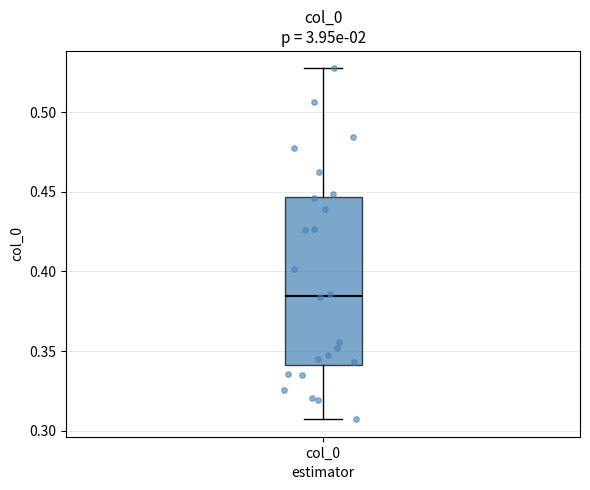

Where does the median line of the box for col_0 sit on the y-axis? The values are not printed on the chart, so give them approximately, as read against the axis.

0.385